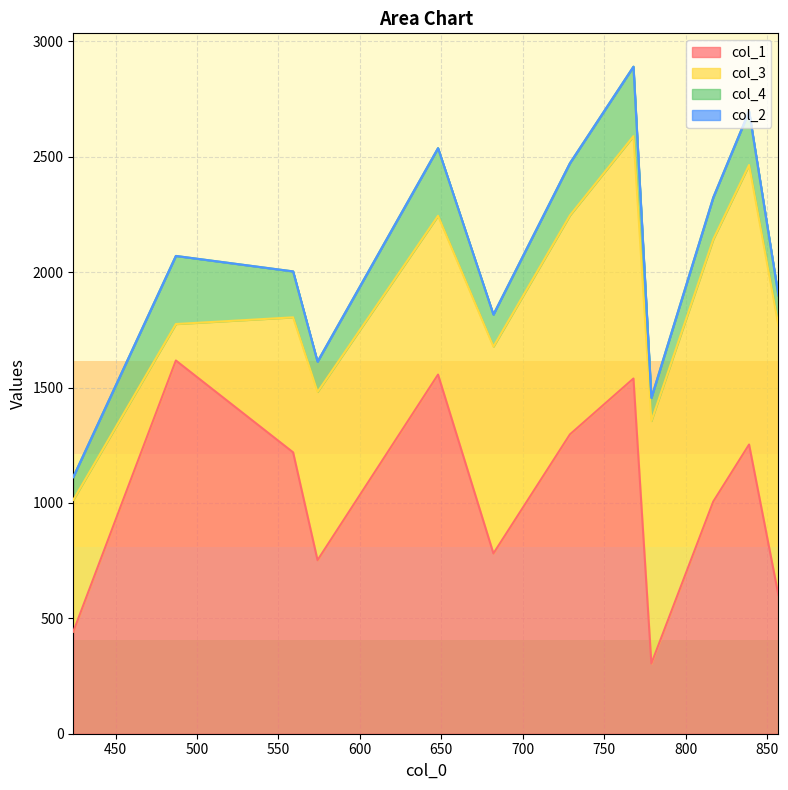

At which label does col_1 reach its peak?

487